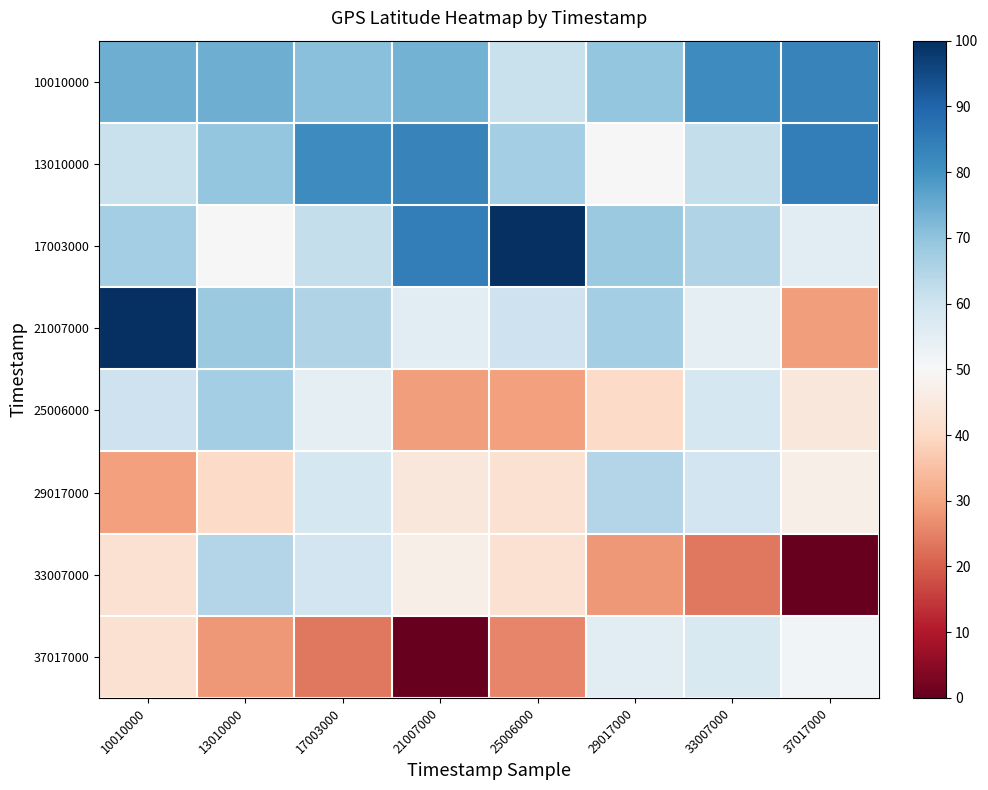

How many series are shown in this chart?

8